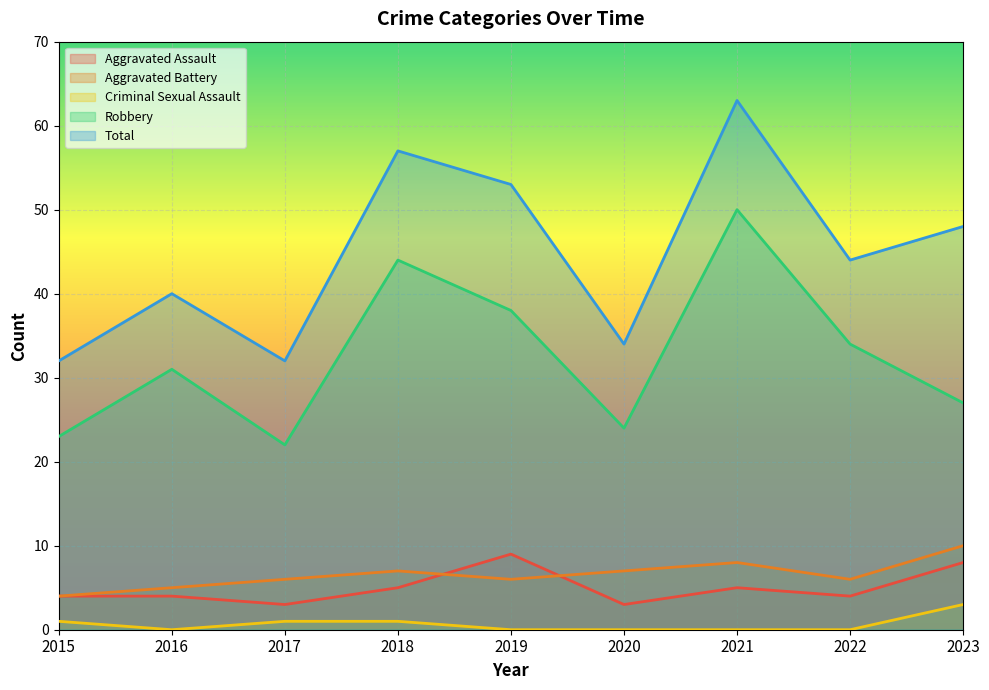

Reading left to right, extract all data points from this chart.

Aggravated Assault: 4	4	3	5	9	3	5	4	8
Aggravated Battery: 4	5	6	7	6	7	8	6	10
Criminal Sexual Assault: 1	0	1	1	0	0	0	0	3
Robbery: 23	31	22	44	38	24	50	34	27
Total: 32	40	32	57	53	34	63	44	48